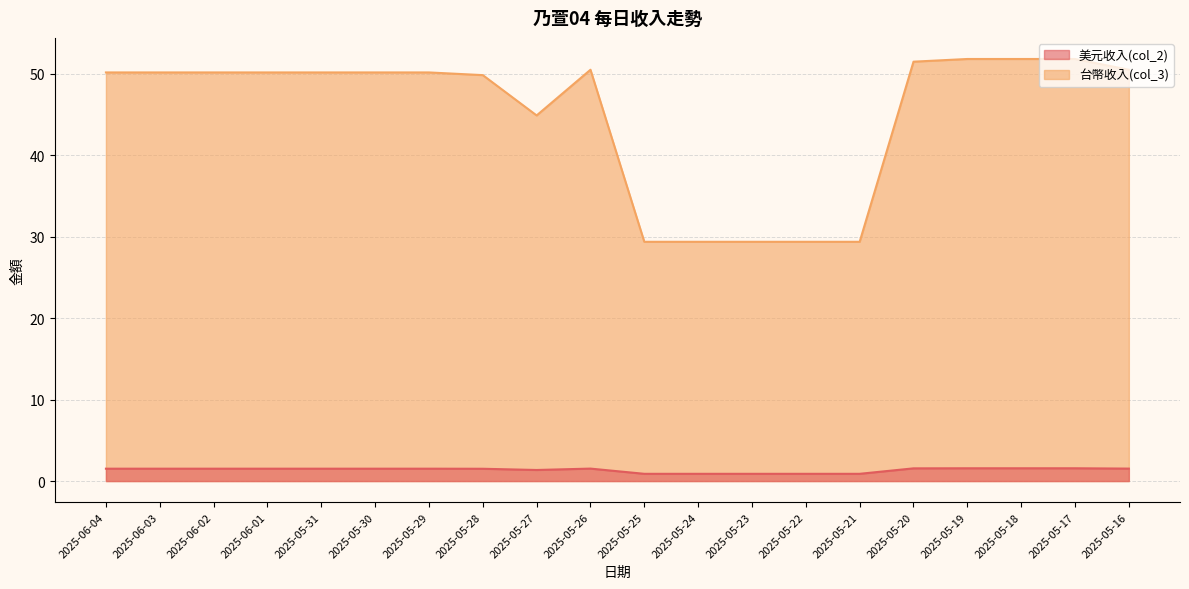

What is the sum of the 台幣收入(col_3) values at 2025-05-24 and 2025-06-01?

2.4